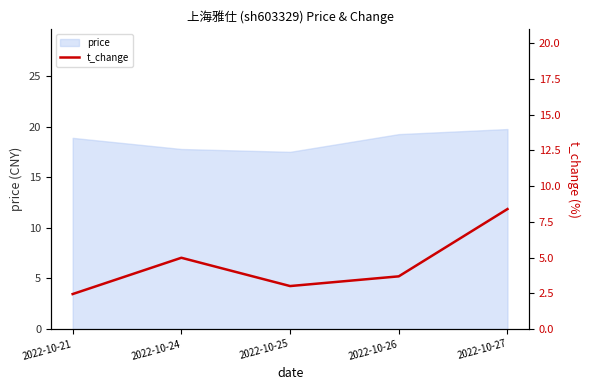

The chart shows a value of 1.6 at 2022-10-26. True or false?

False